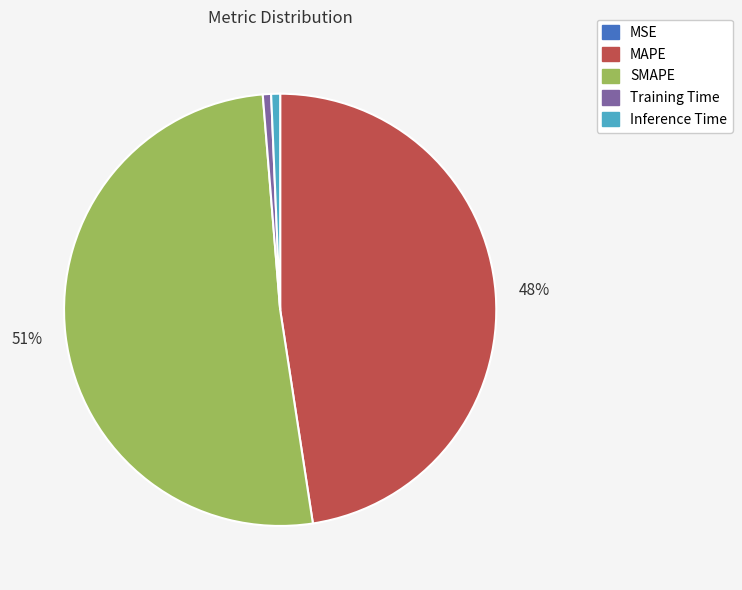

To the nearest percent, what is the average slice percentage?

20%